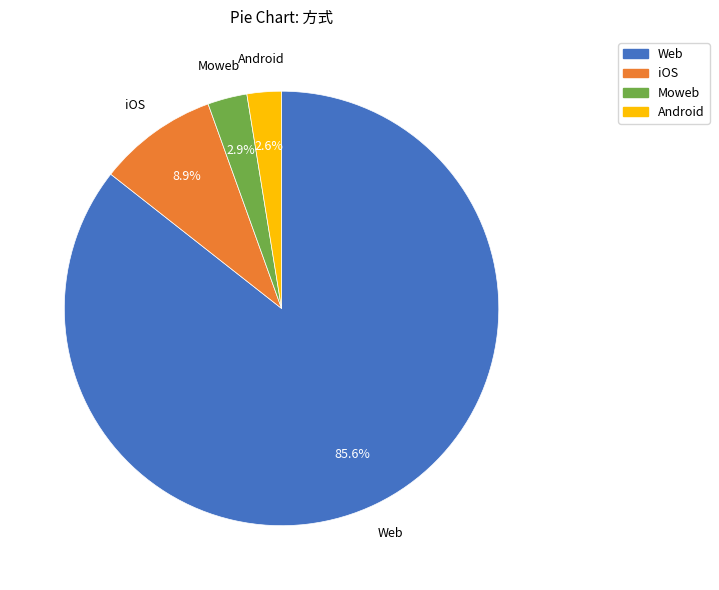

Between Moweb and iOS, which is larger?

iOS